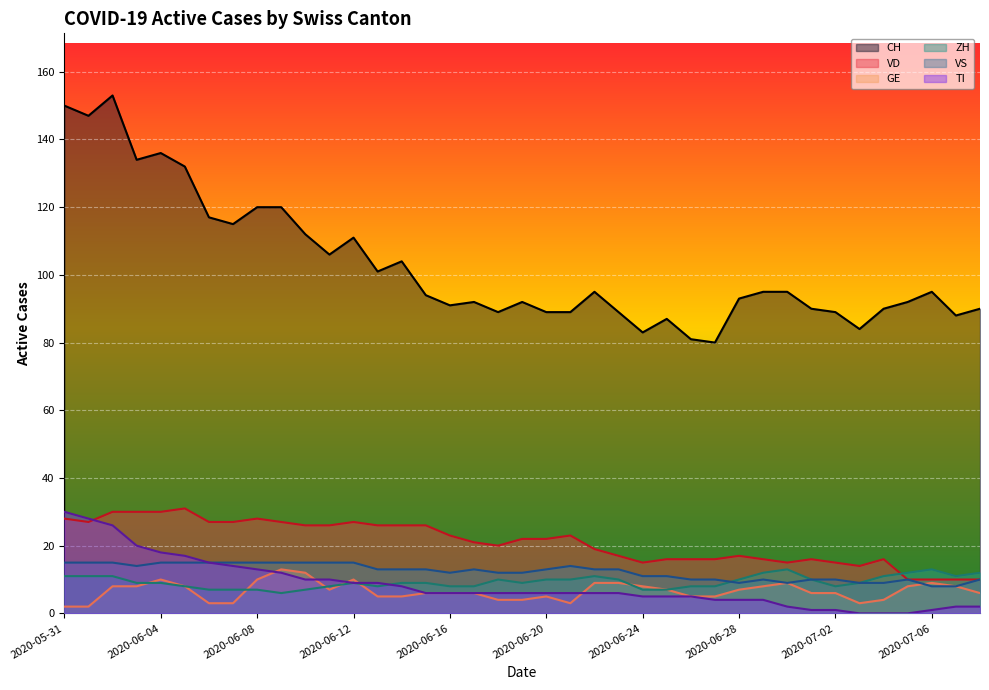

How many lines are shown in the chart?

6